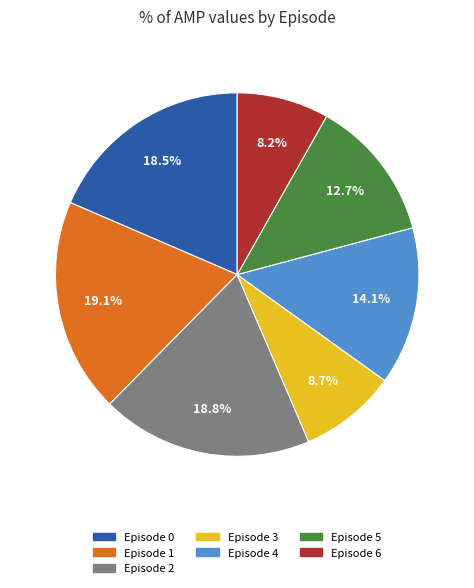

To the nearest percent, what is the combined percentage of Episode 1 and Episode 4?

33%